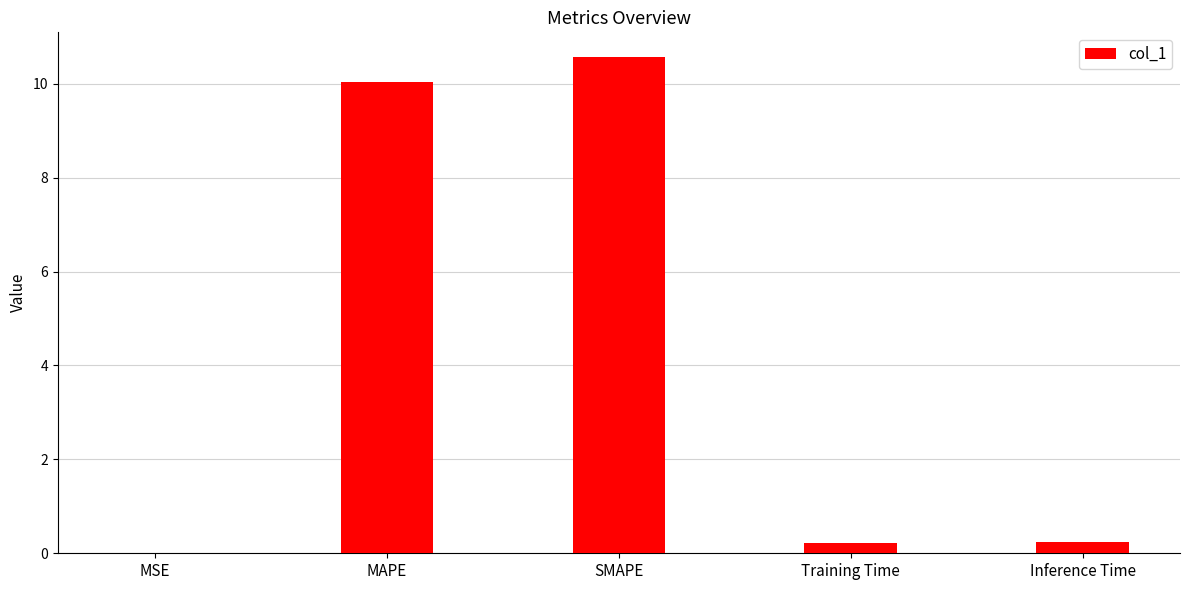

What is the greatest value displayed?

10.6